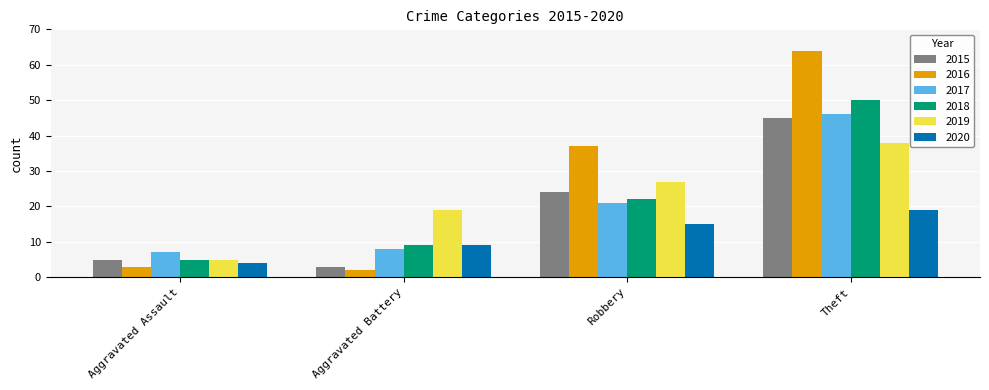

Which label corresponds to the smallest value in the chart?

Aggravated Battery